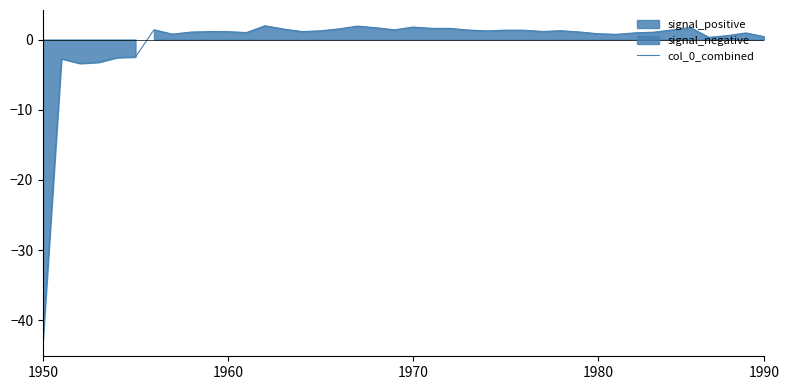

What is the maximum value for col_0_combined?

2.0